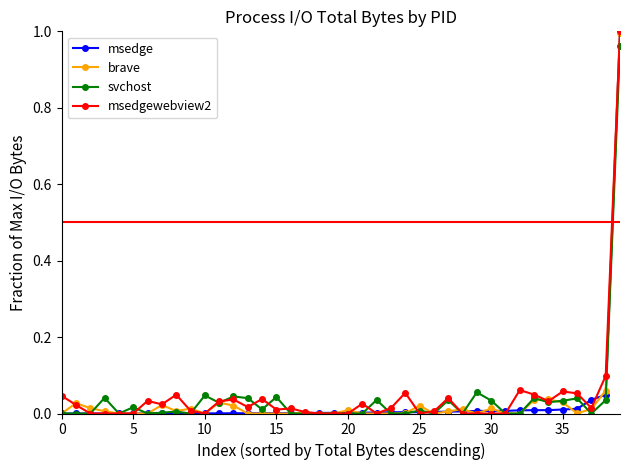

True or false: svchost has more than 2 interior local peaks.

True